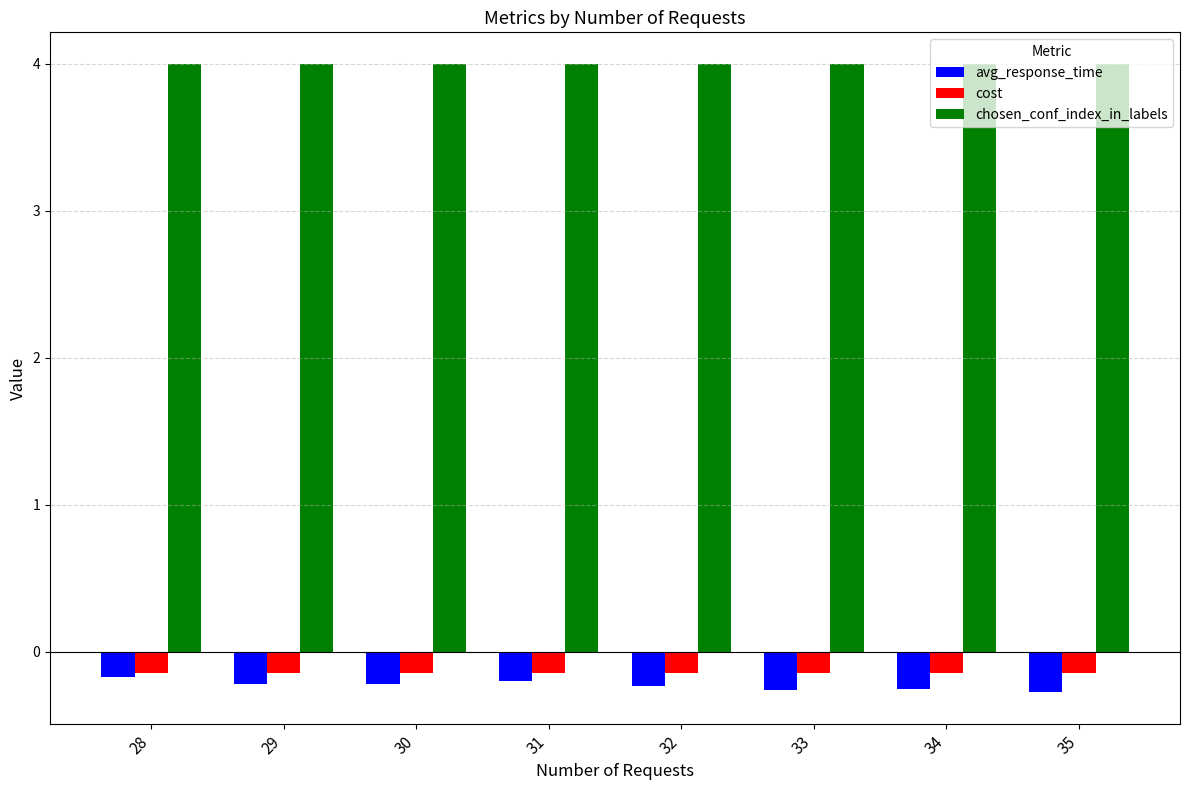

What is the minimum value for chosen_conf_index_in_labels?

4.0